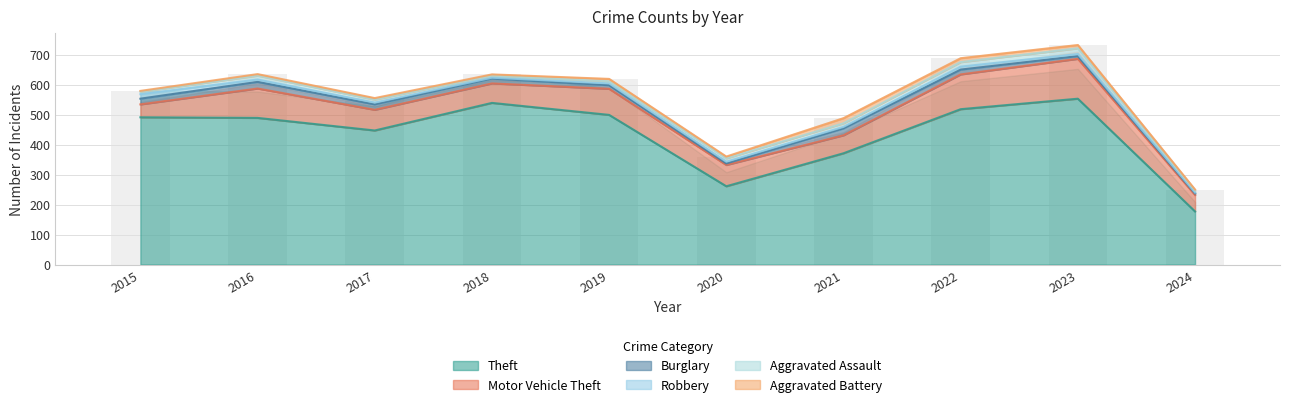

What is the spread (max minus min) of values at 2016?

484